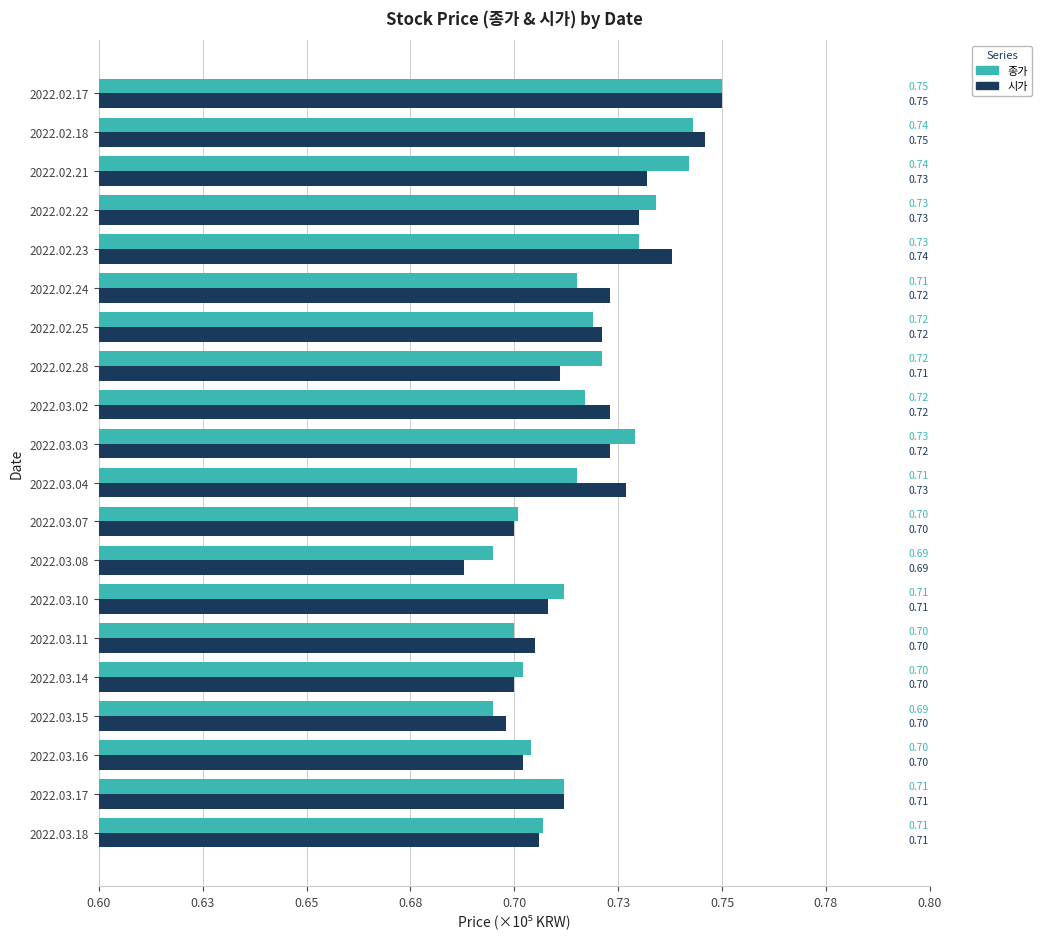

Reading right to left, list all the values displayed in this chart.

종가: 0.8	0.7	0.7	0.7	0.7	0.7	0.7	0.7	0.7	0.7	0.7	0.7	0.7	0.7	0.7	0.7	0.7	0.7	0.7	0.7
시가: 0.8	0.7	0.7	0.7	0.7	0.7	0.7	0.7	0.7	0.7	0.7	0.7	0.7	0.7	0.7	0.7	0.7	0.7	0.7	0.7